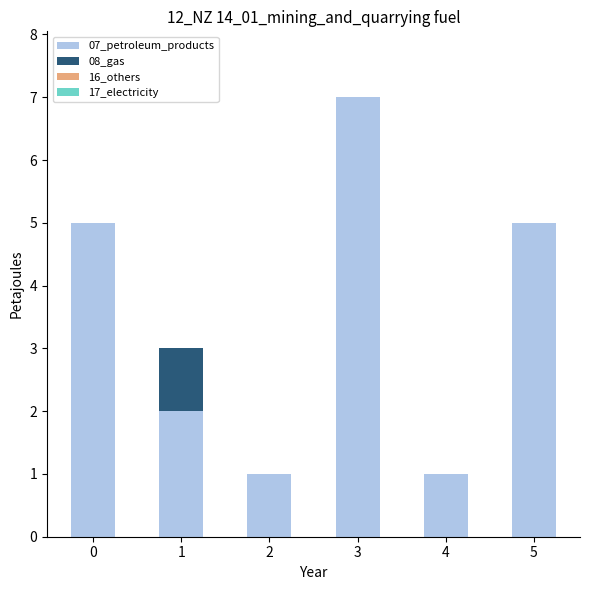

The 07_petroleum_products series shows 10 at 3. True or false?

False